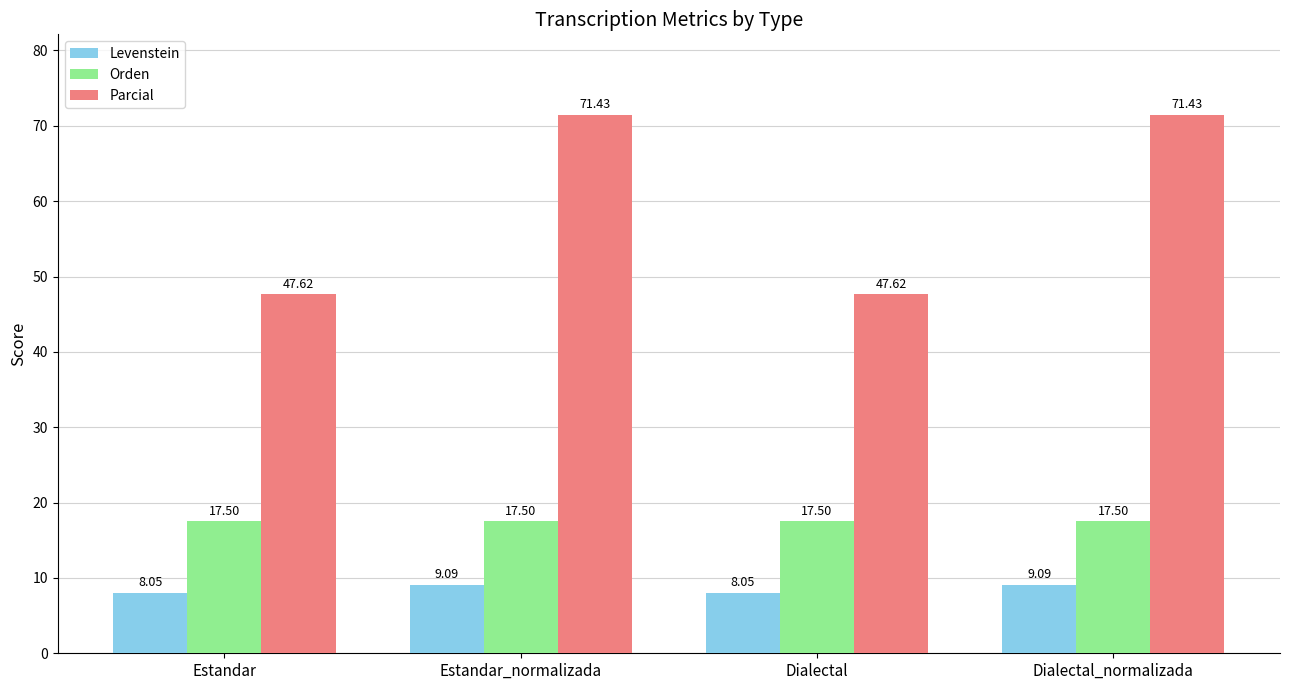

Is the value of Parcial at Estandar_normalizada greater than the value of Levenstein at Estandar_normalizada?

Yes